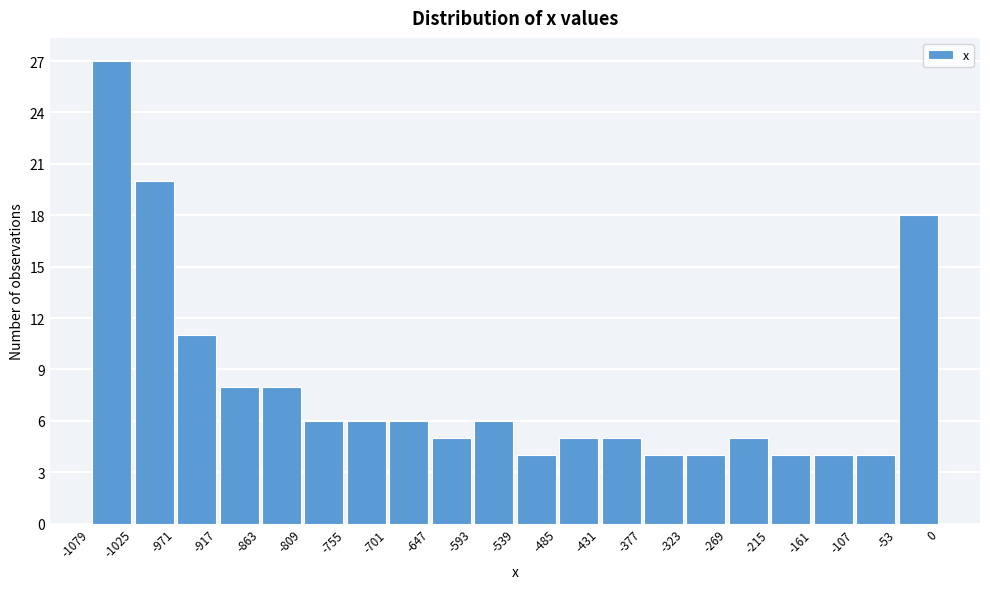

Reading left to right, transcribe this chart: for each bar, give the range it covers on the x-axis and its height. The values are not printed on the chart, so give them approximately, as read against the axis.

-1079 to -1025: 27
-1025 to -971: 20
-971 to -917: 11
-917 to -863: 8
-863 to -809: 8
-809 to -755: 6
-755 to -701: 6
-701 to -647: 6
-647 to -593: 5
-593 to -539: 6
-539 to -485: 4
-485 to -431: 5
-431 to -377: 5
-377 to -323: 4
-323 to -269: 4
-269 to -215: 5
-215 to -161: 4
-161 to -107: 4
-107 to -53: 4
-53 to 0: 18